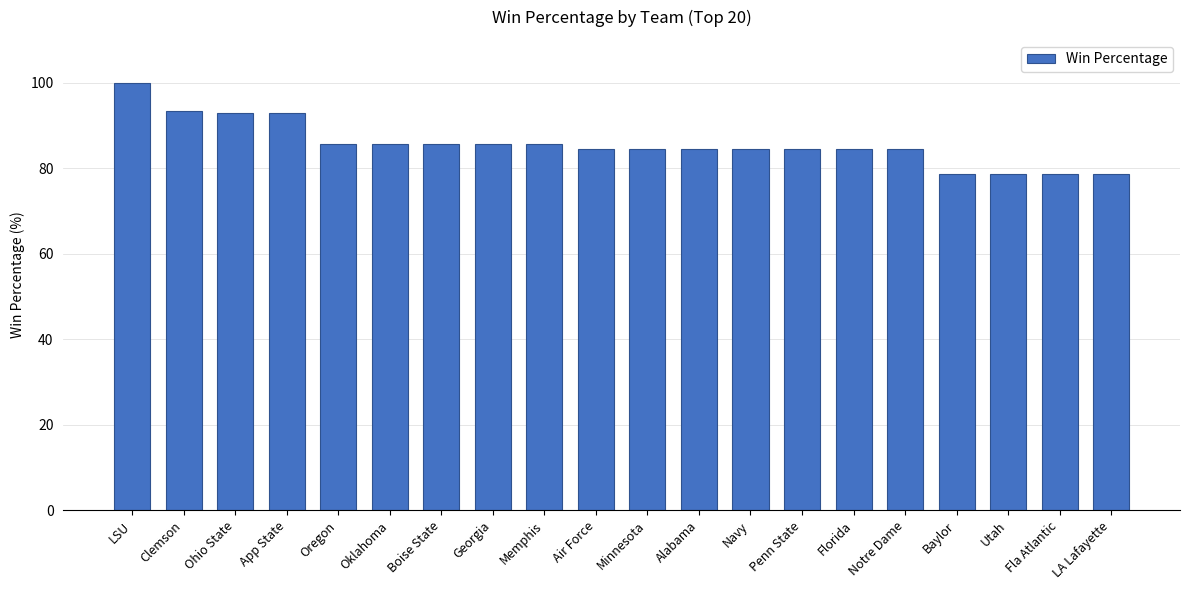

Read the value at Oklahoma.

85.7